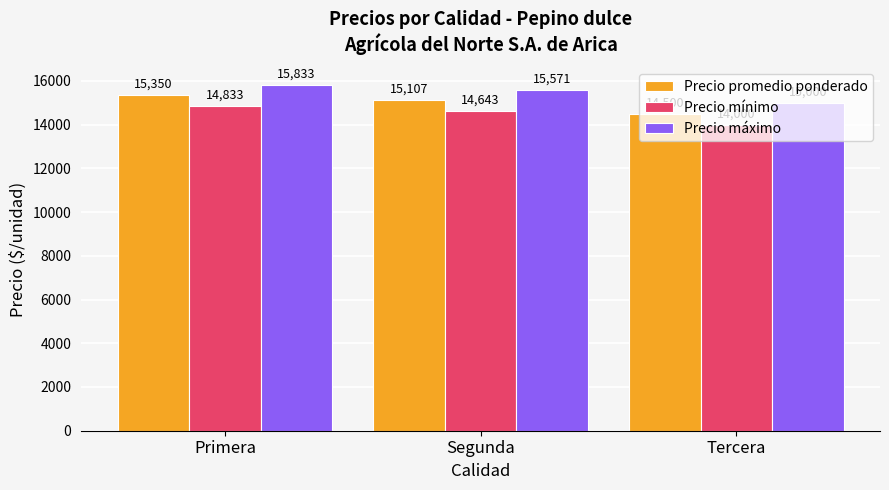

At Segunda, list the series in order from largest to smallest.

Precio máximo, Precio promedio ponderado, Precio mínimo